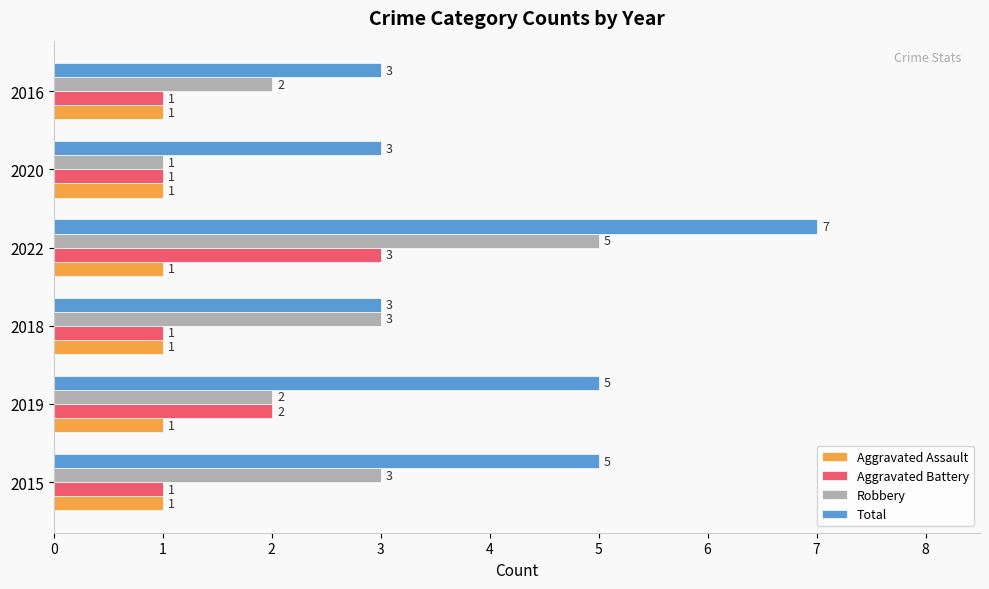

What are all the series names shown in the legend?

Aggravated Assault, Aggravated Battery, Robbery, Total